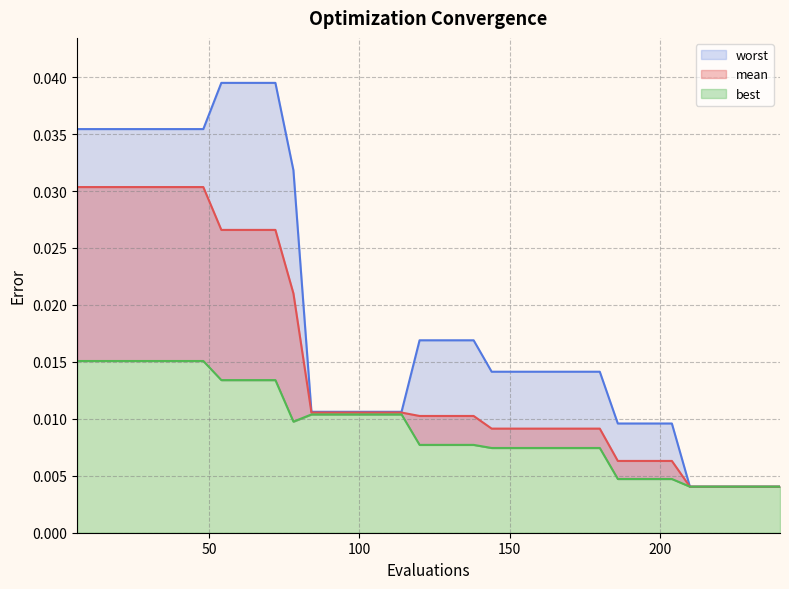

At which label does best reach its minimum?

210